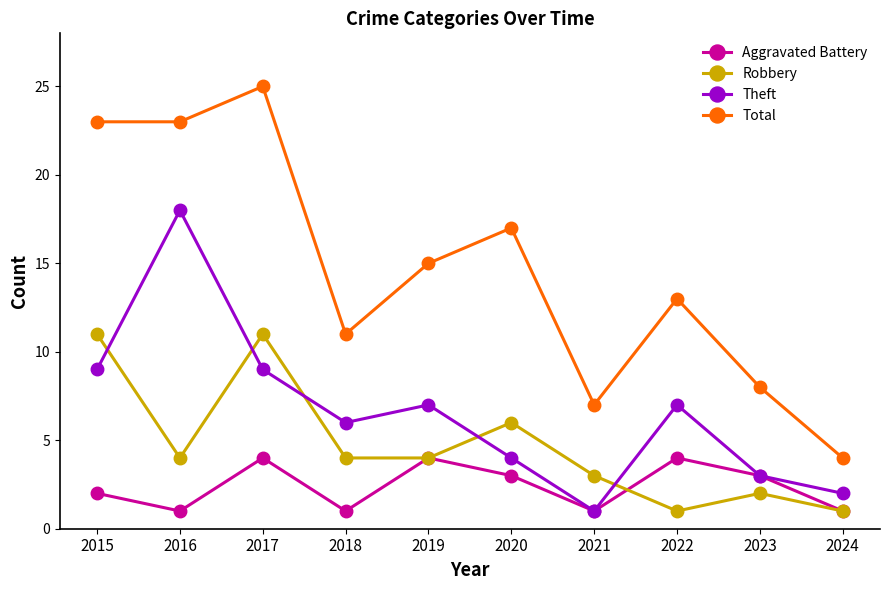

What is the difference between the highest and lowest values at 2020?

14